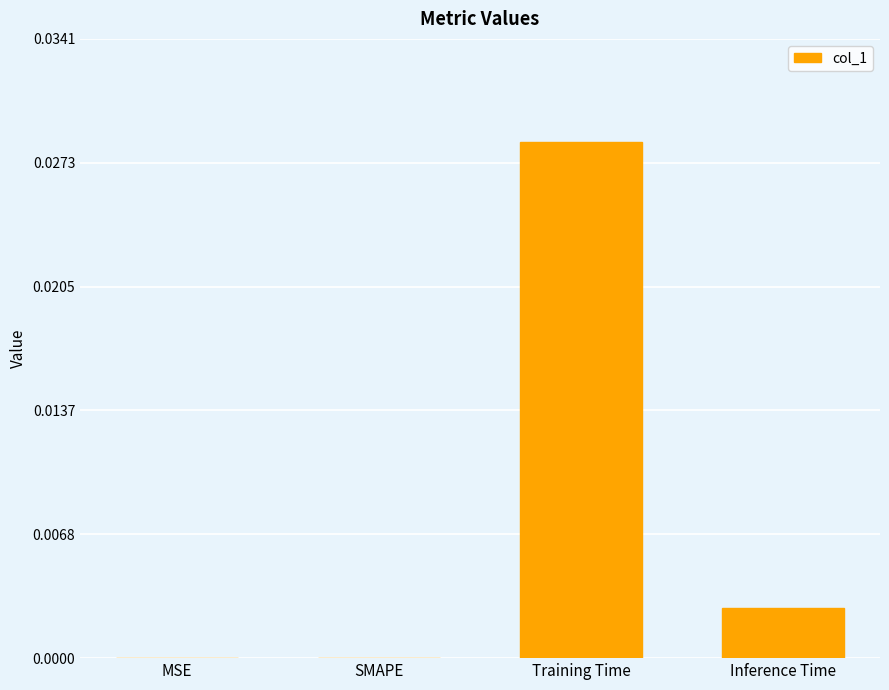

Which category has the highest value across all series?

Training Time